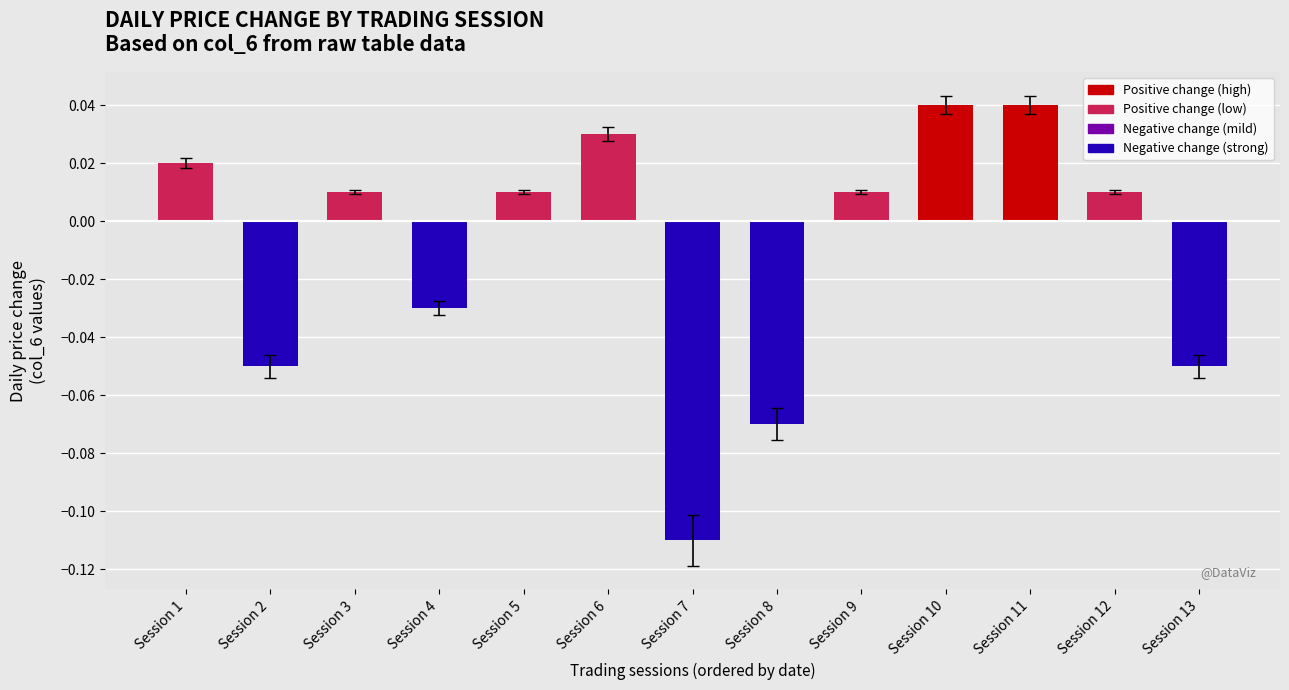

At which label does the data first exceed 0?

Session 1